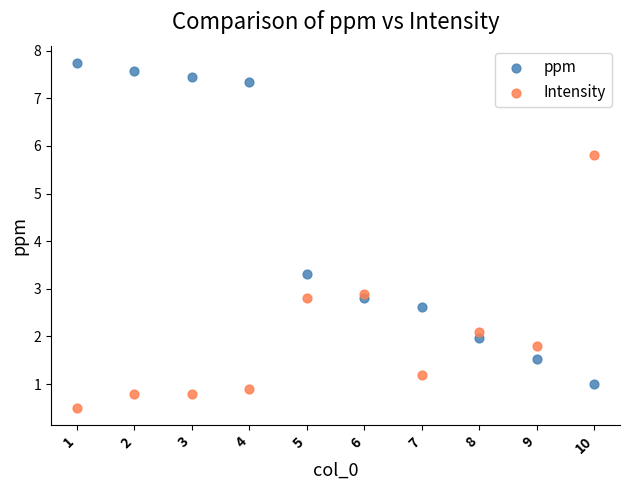

Which series contains the highest Y value?

ppm